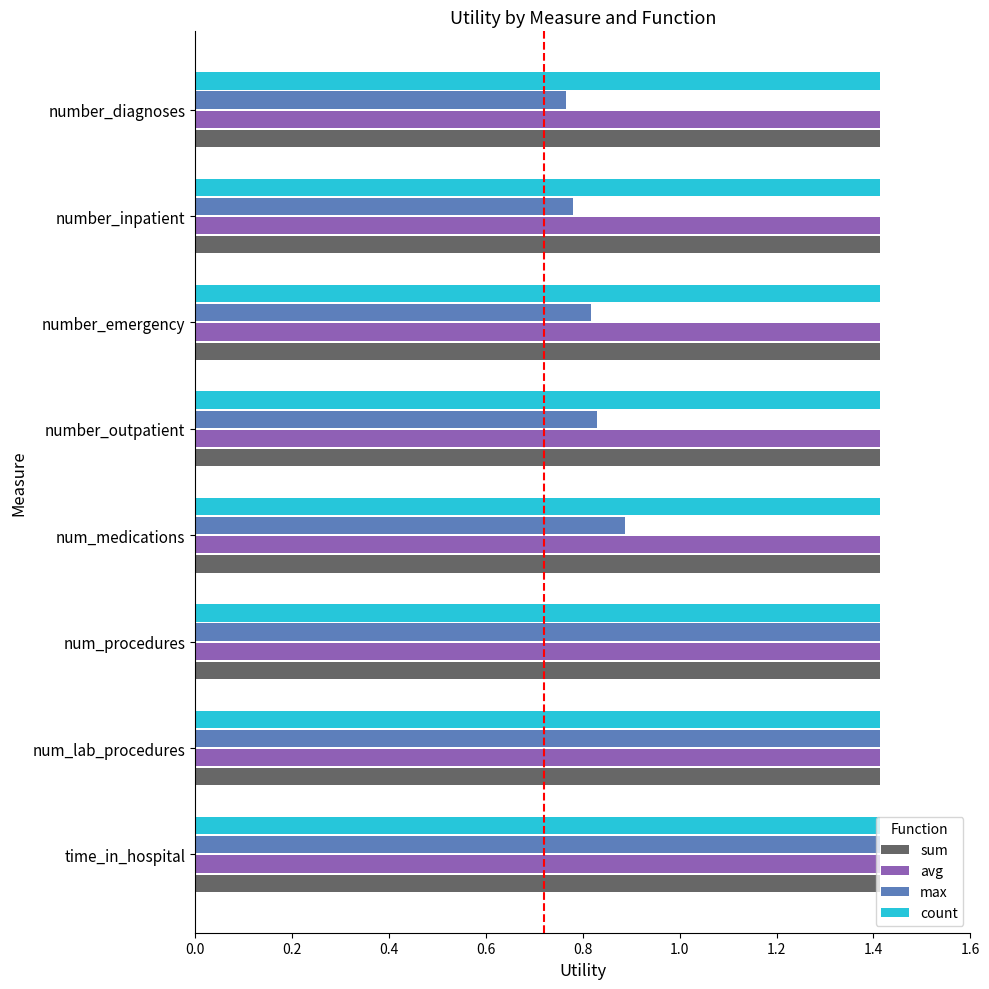

Is it true that sum equals 2.0 at num_medications?

False